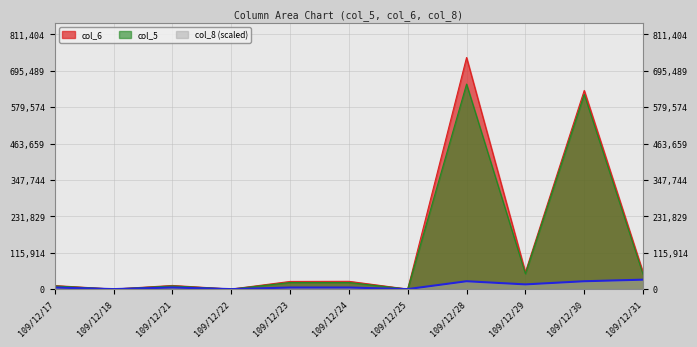

How many data points in col_6 are above 24360?

5